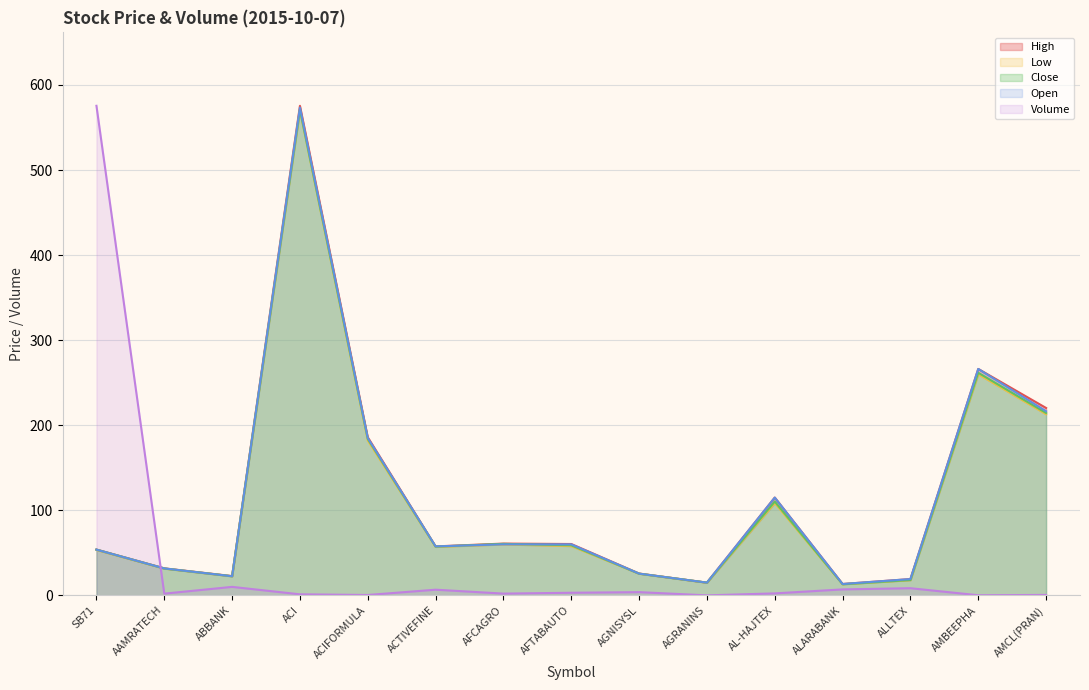

How many lines are shown in the chart?

5